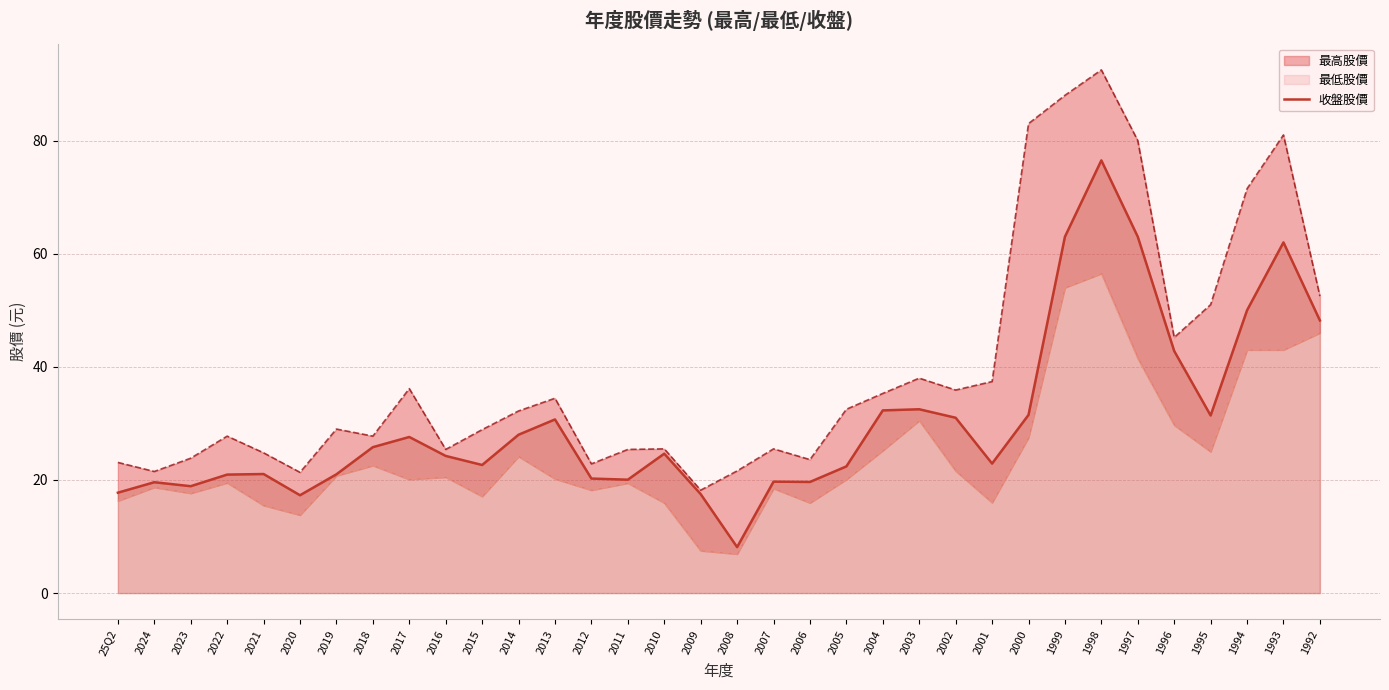

What is the minimum value shown in the chart?

8.1